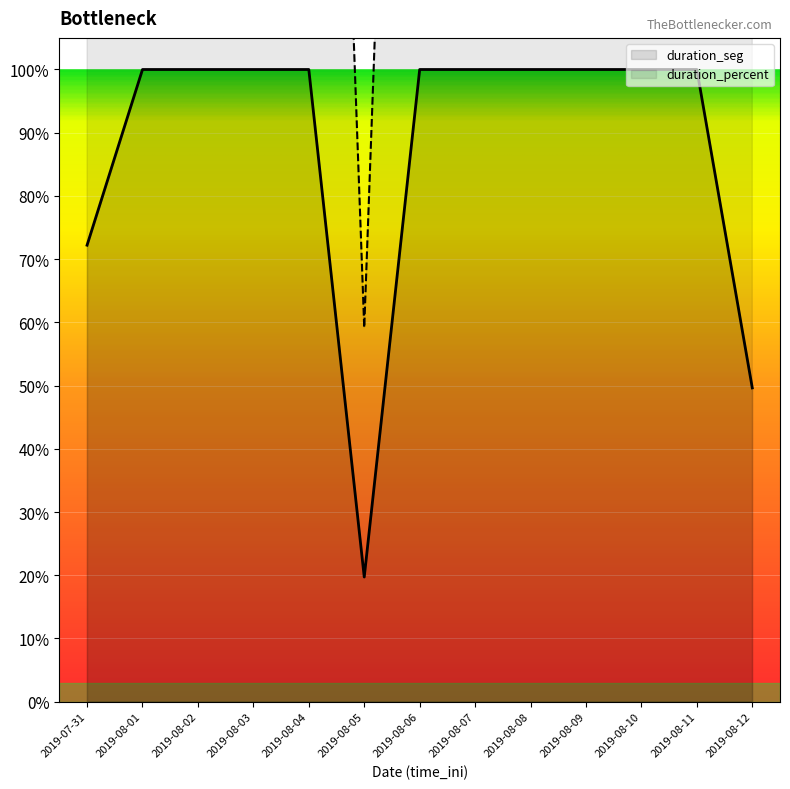

Is this an area chart (filled region under the line)?

No